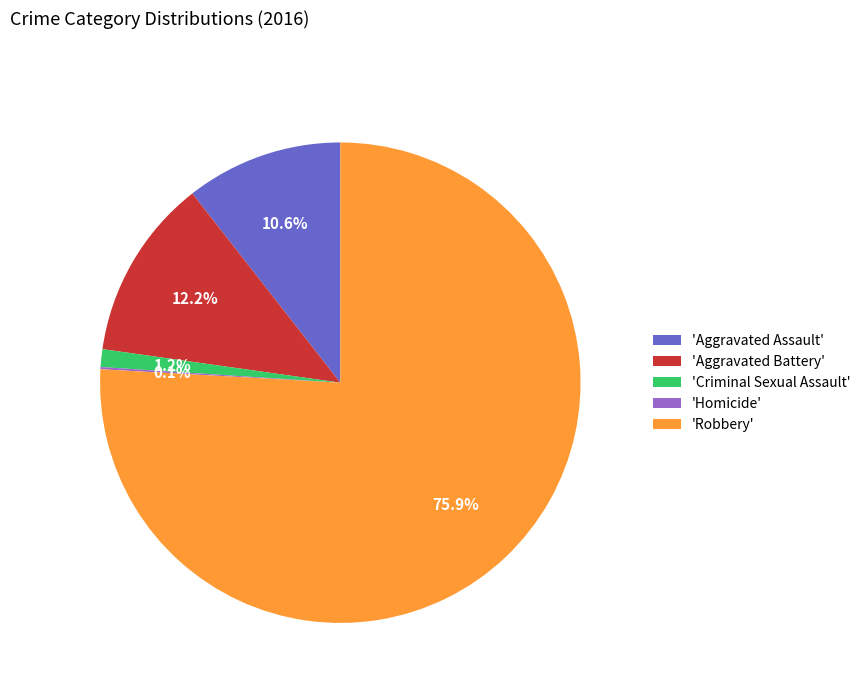

Does 'Aggravated Battery' account for over 50% of the chart?

No